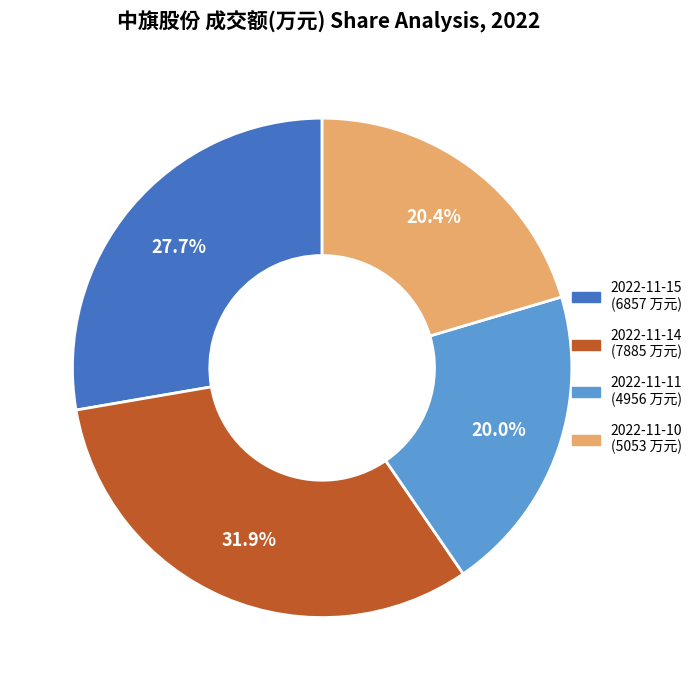

Is there a majority slice in this chart?

No